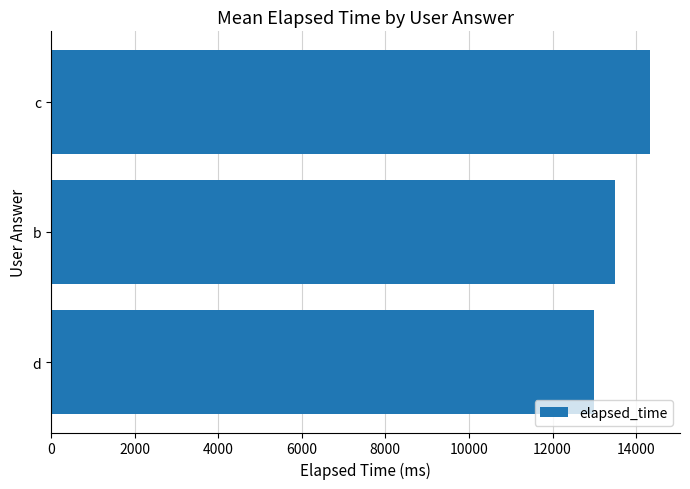

Rank the categories by value from highest to lowest.

c, b, d